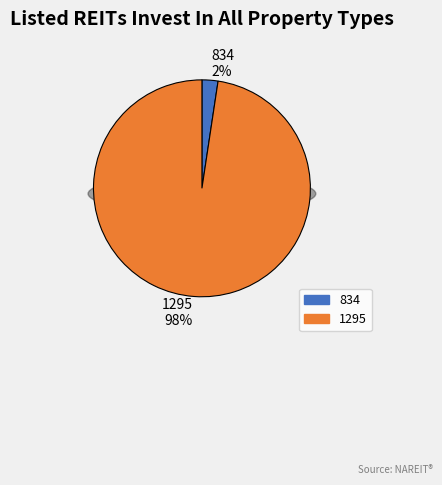

To the nearest percent, what is the combined percentage of 1295 and 834?

100%